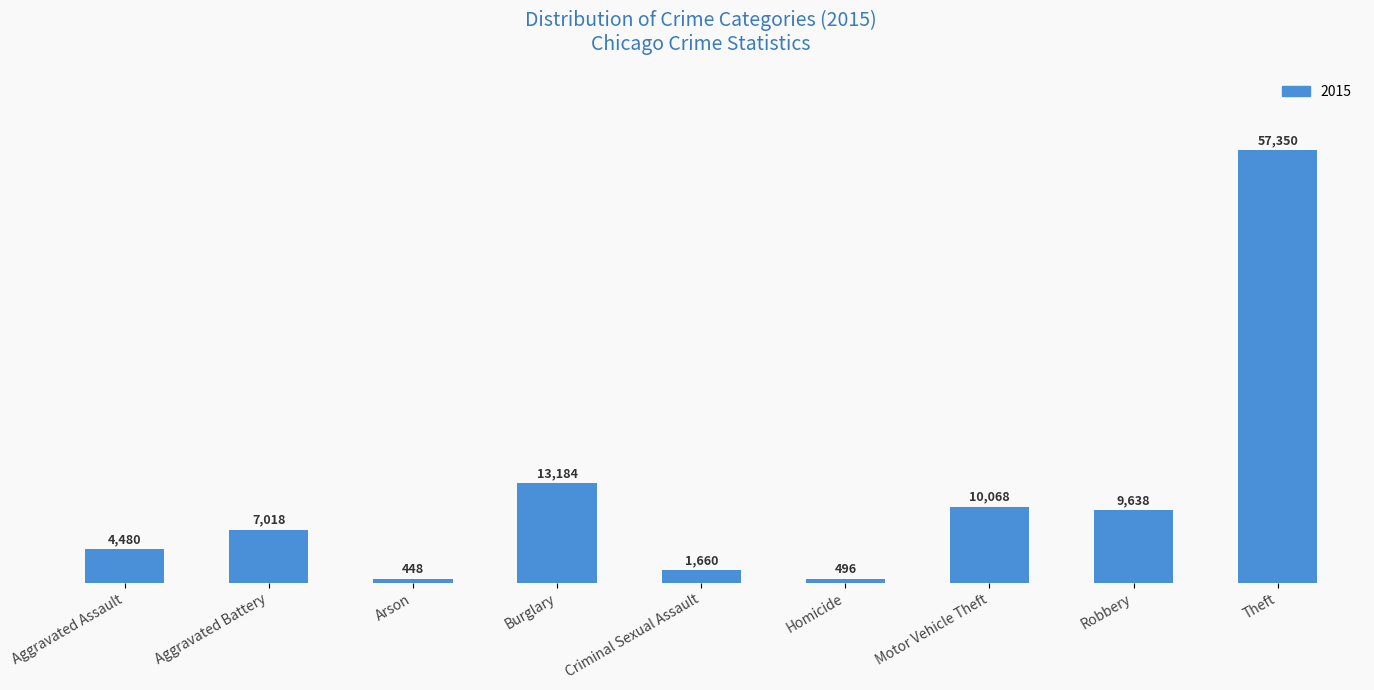

List the labels in order of value, smallest first.

Arson, Homicide, Criminal Sexual Assault, Aggravated Assault, Aggravated Battery, Robbery, Motor Vehicle Theft, Burglary, Theft